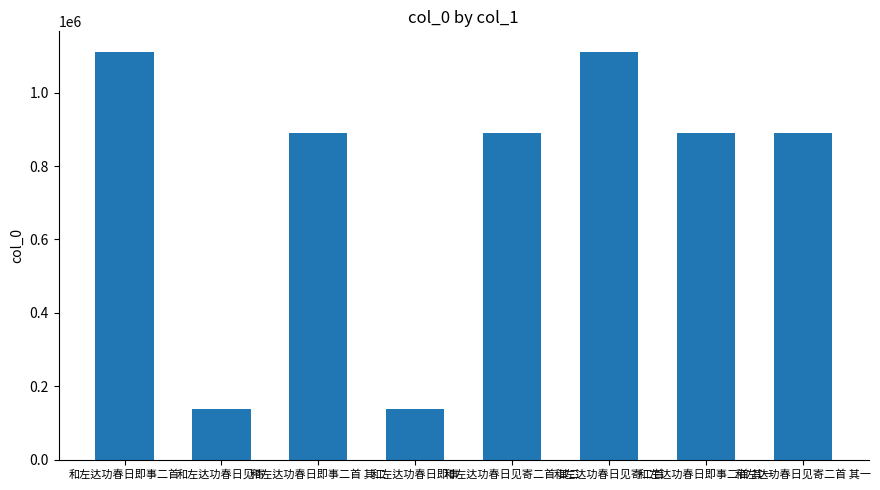

What is the average value?

757207